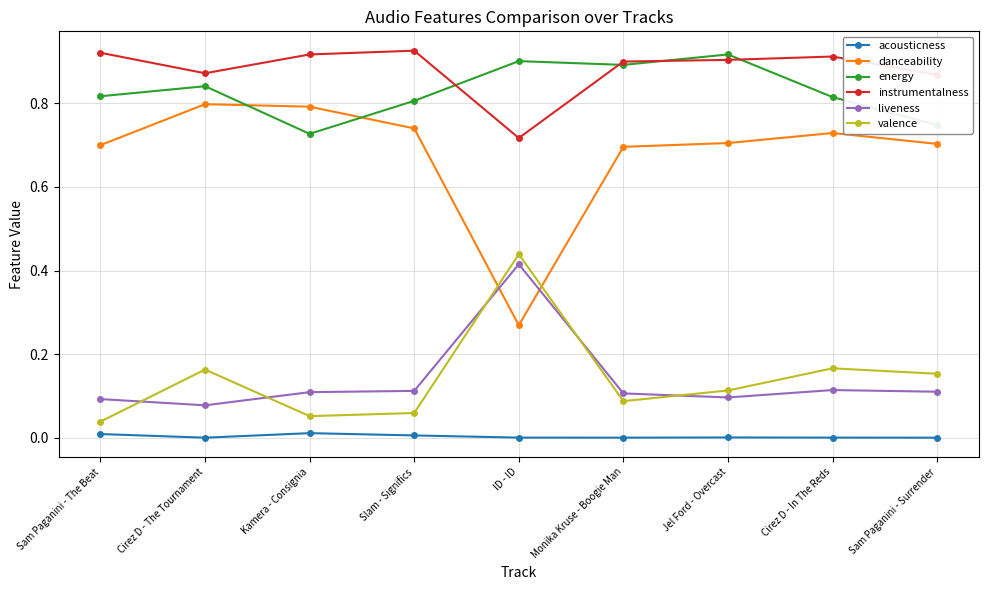

Where is the first local maximum for instrumentalness?

Slam - Significs